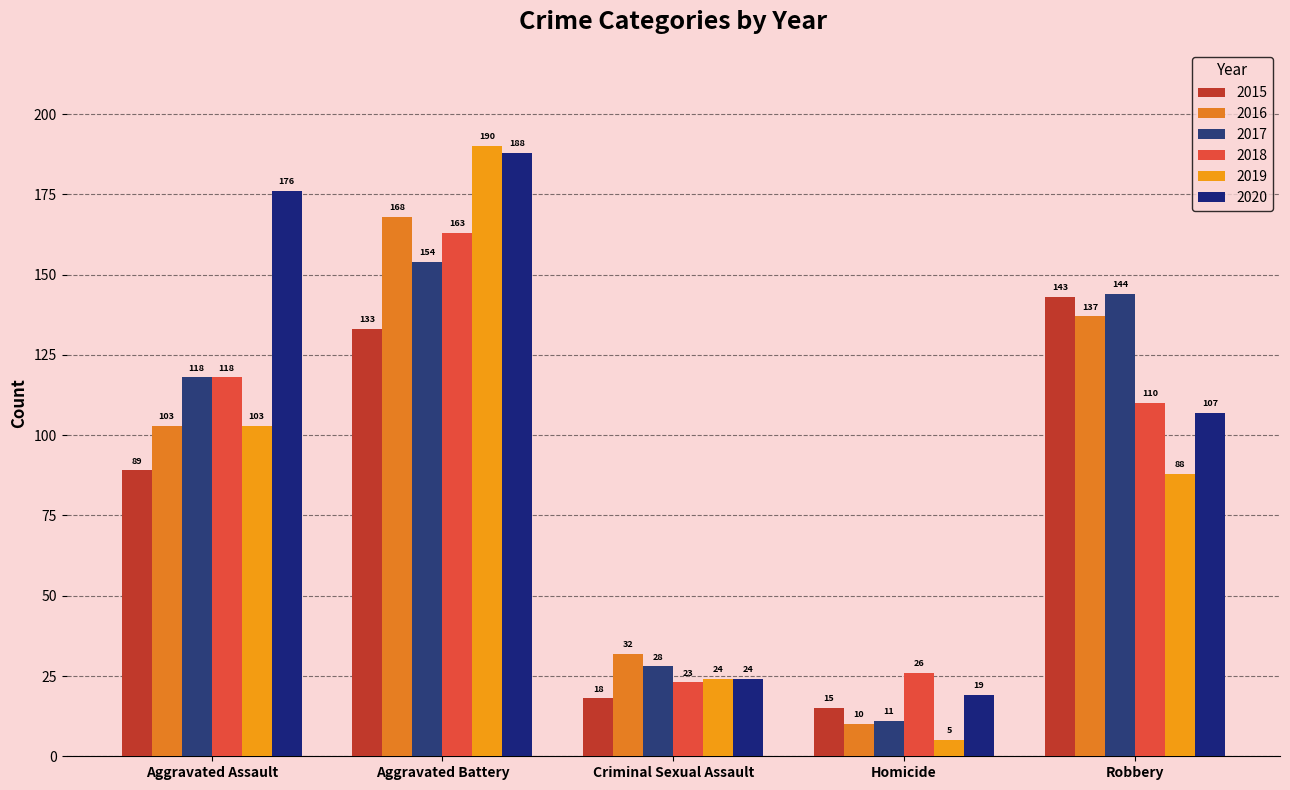

What is the spread (max minus min) of values at Aggravated Assault?

87